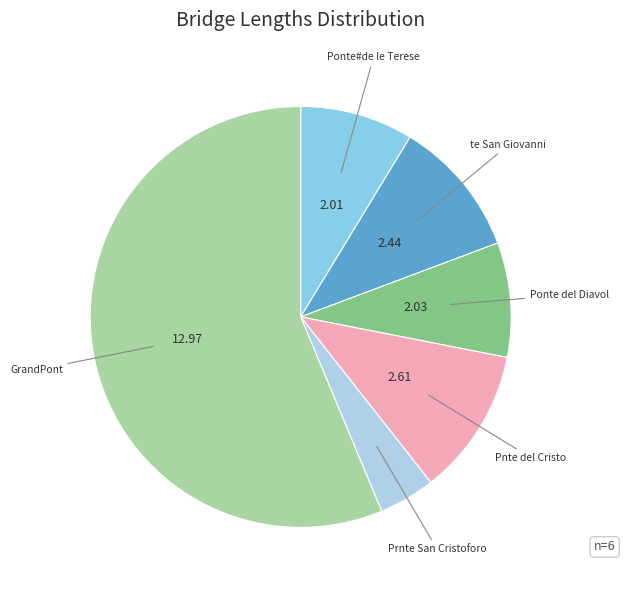

Approximately how many times larger is the value at Prnte San Cristoforo compared to Ponte del Diavol?

0.5